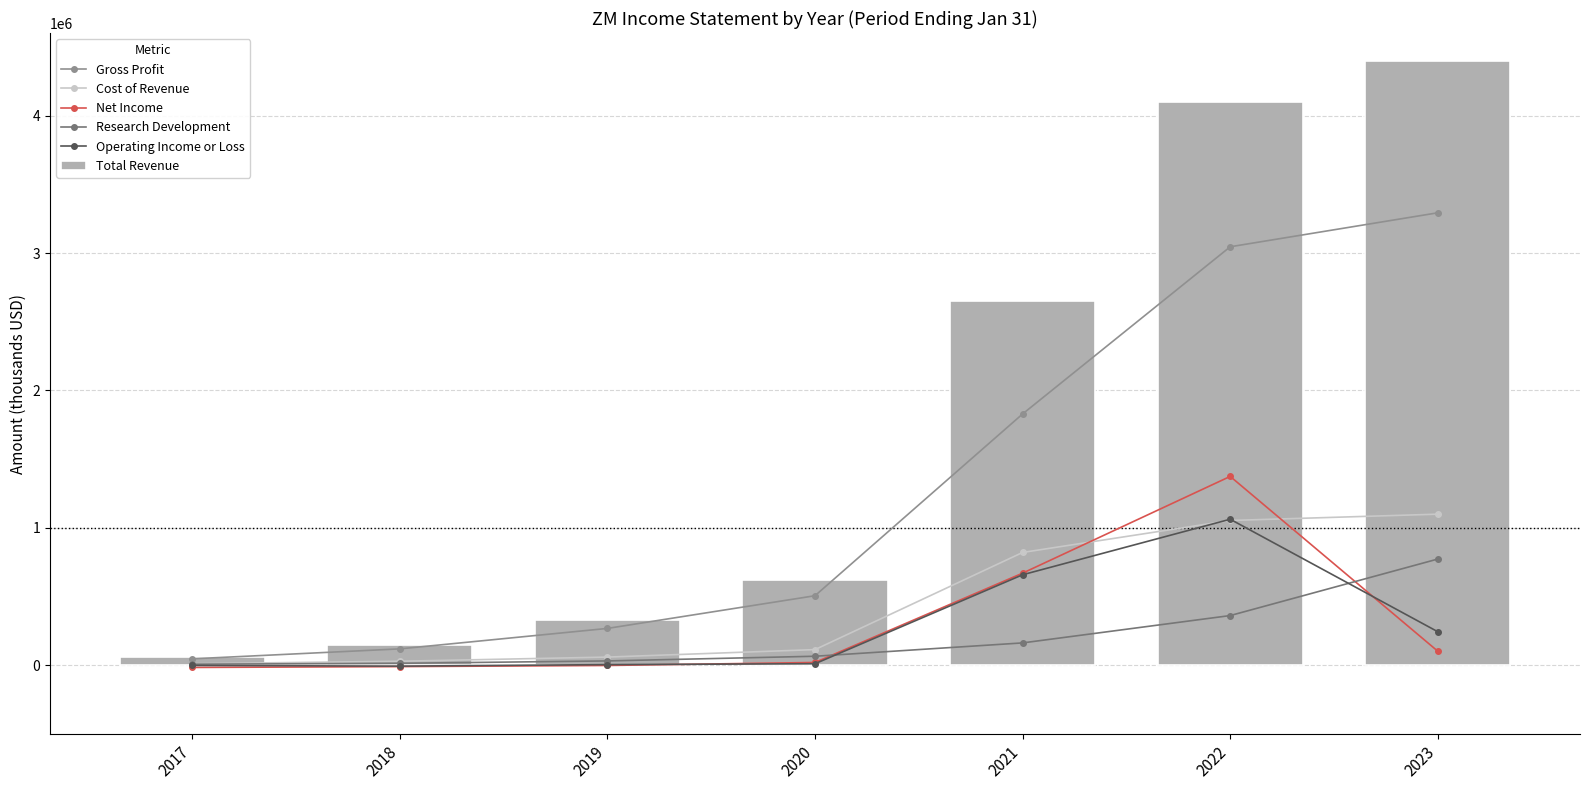

Is it true that Net Income equals 70427 at 2023?

False